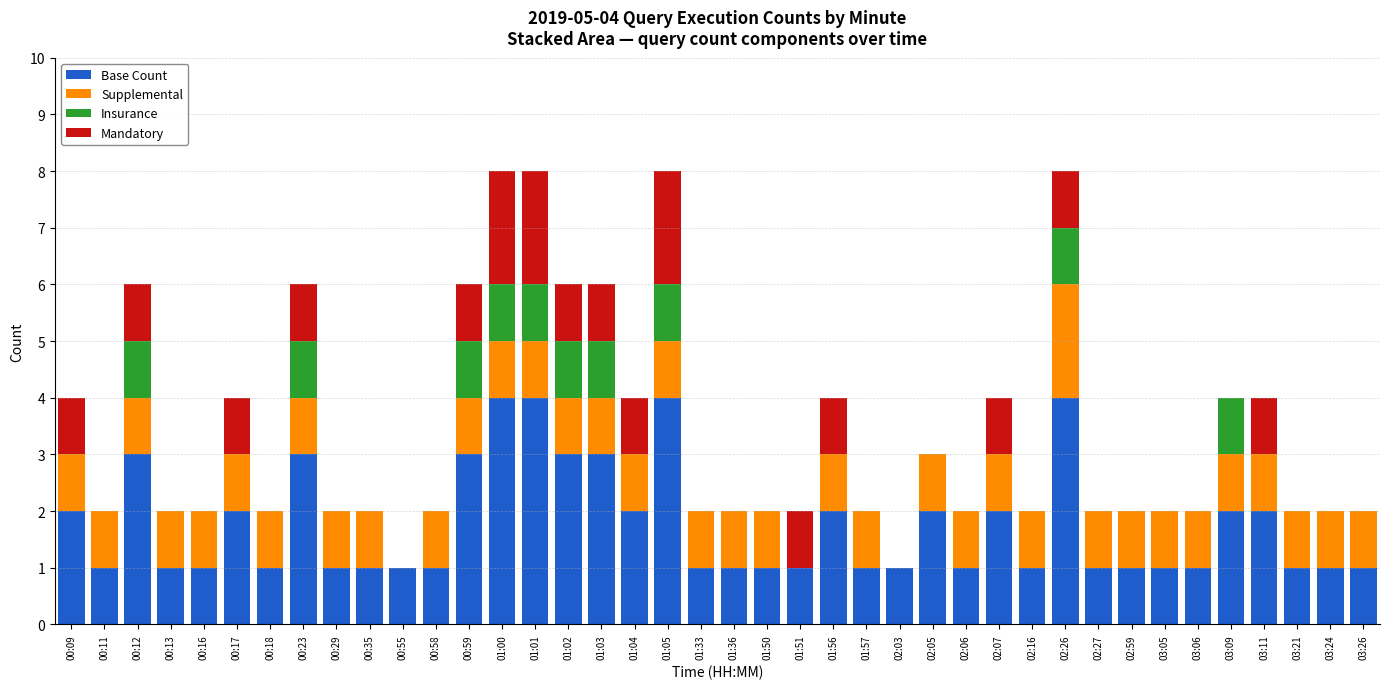

What is the highest value of the Base Count series?

4